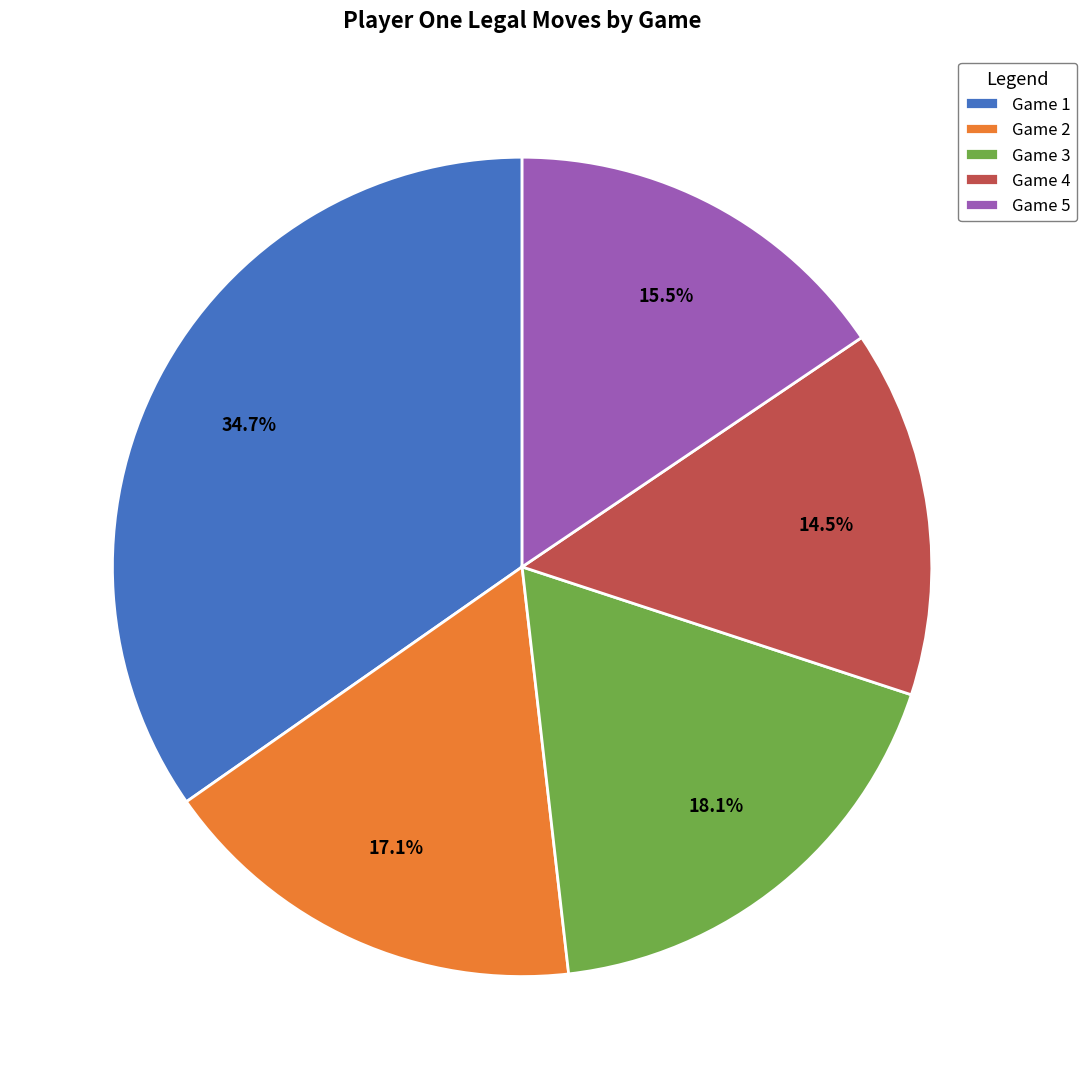

Is there a majority slice in this chart?

No